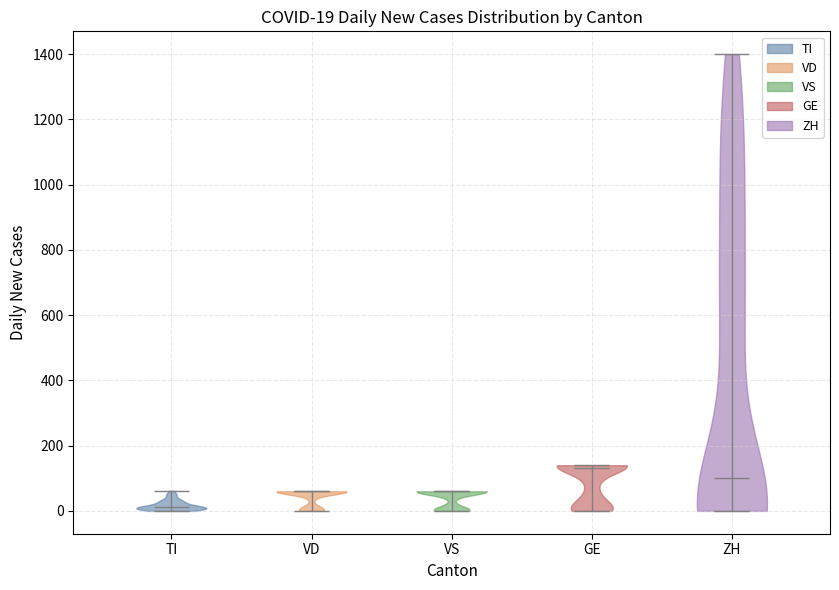

Which violin has the highest median line?

GE